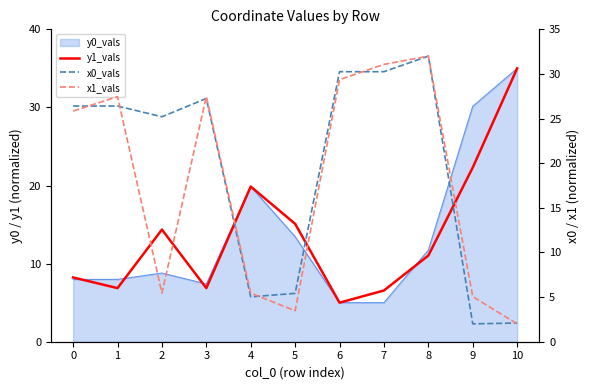

What is the value of the x1_vals point at the 8th from the left?

31.1